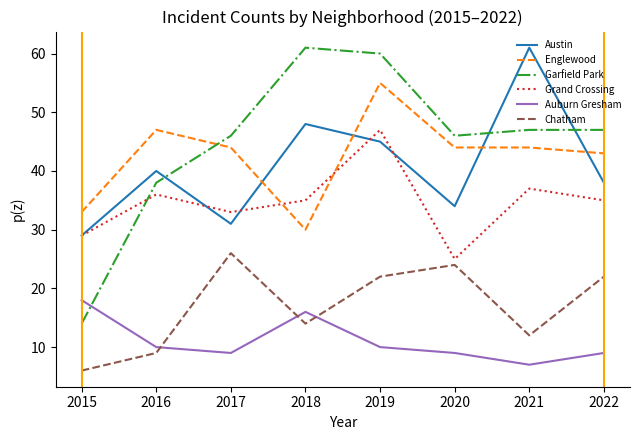

Reading left to right, extract all data points from this chart.

Austin: 29	40	31	48	45	34	61	38
Englewood: 33	47	44	30	55	44	44	43
Garfield Park: 14	38	46	61	60	46	47	47
Grand Crossing: 29	36	33	35	47	25	37	35
Auburn Gresham: 18	10	9	16	10	9	7	9
Chatham: 6	9	26	14	22	24	12	22